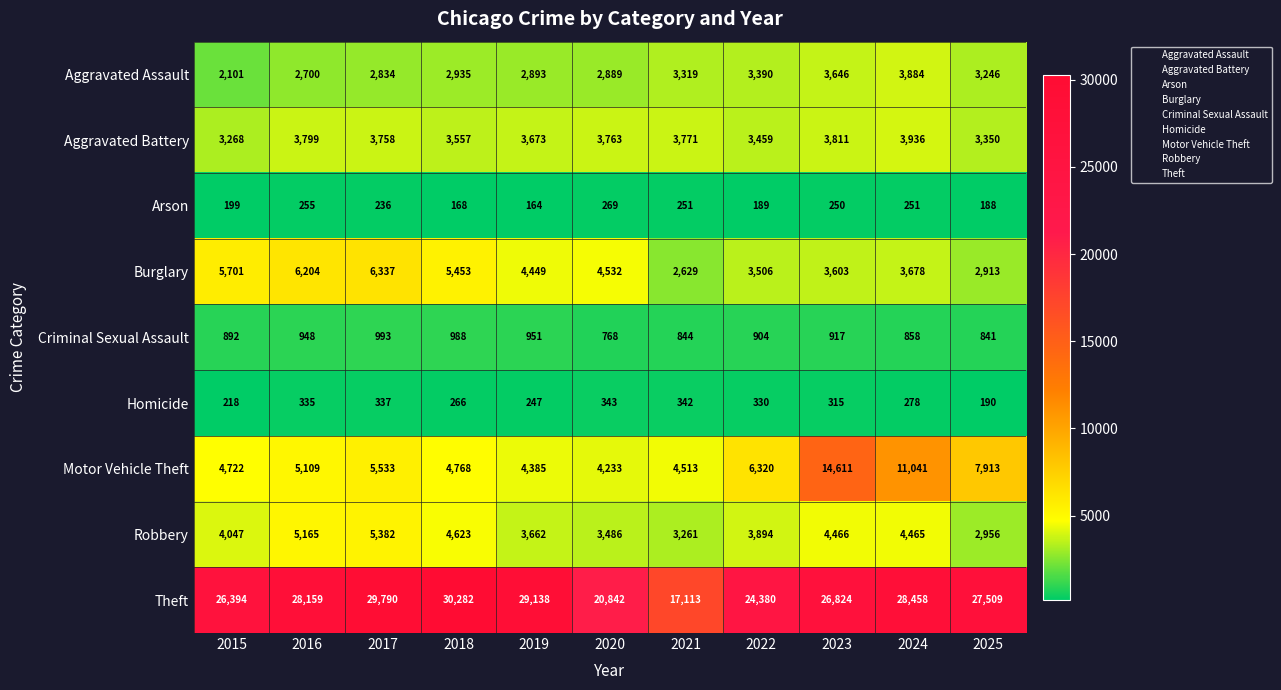

Rank the series by their maximum value, from lowest to highest.

Arson, Homicide, Criminal Sexual Assault, Aggravated Assault, Aggravated Battery, Robbery, Burglary, Motor Vehicle Theft, Theft